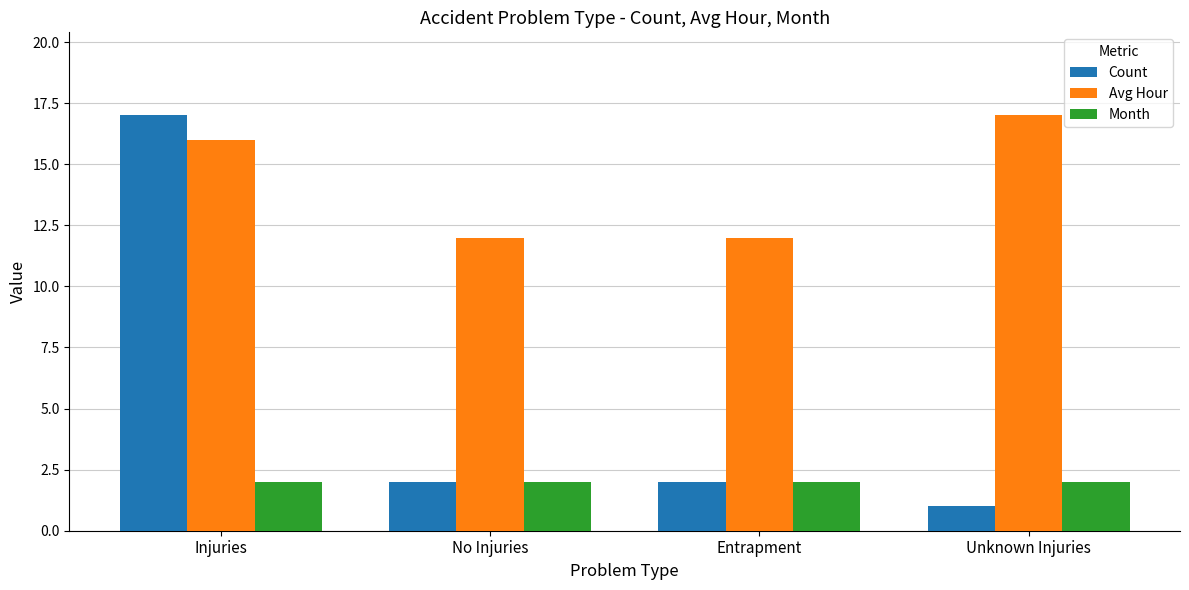

Reading left to right, what are all the values shown in this chart?

Count: Injuries=17	No Injuries=2	Entrapment=2	Unknown Injuries=1
Avg Hour: Injuries=16	No Injuries=12	Entrapment=12	Unknown Injuries=17
Month: Injuries=2	No Injuries=2	Entrapment=2	Unknown Injuries=2